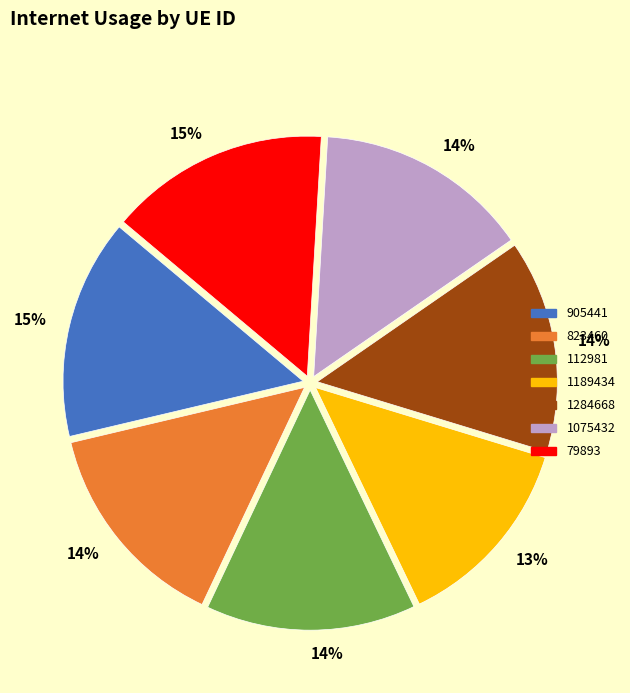

How many segments does this pie chart have?

7